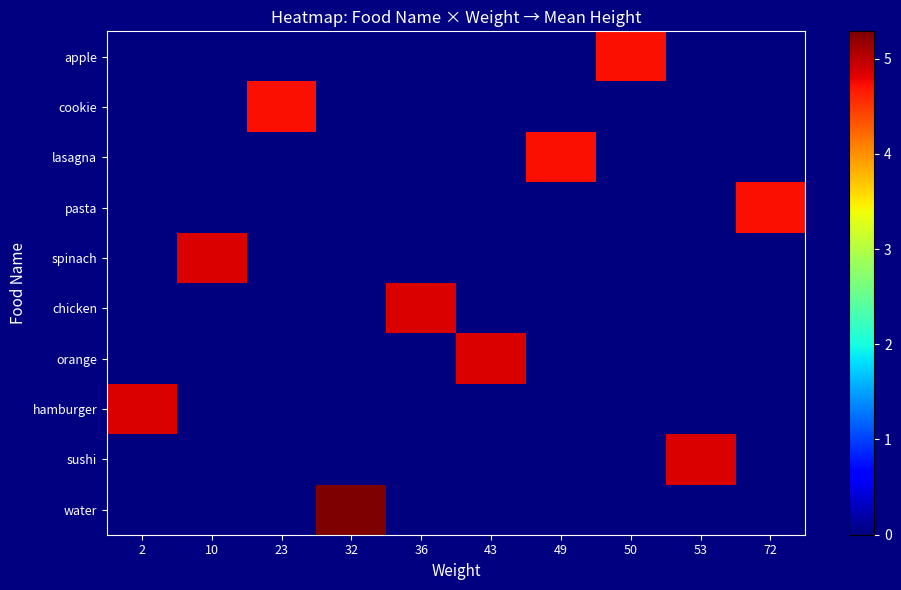

Which has a higher value, 43 or 23?

43